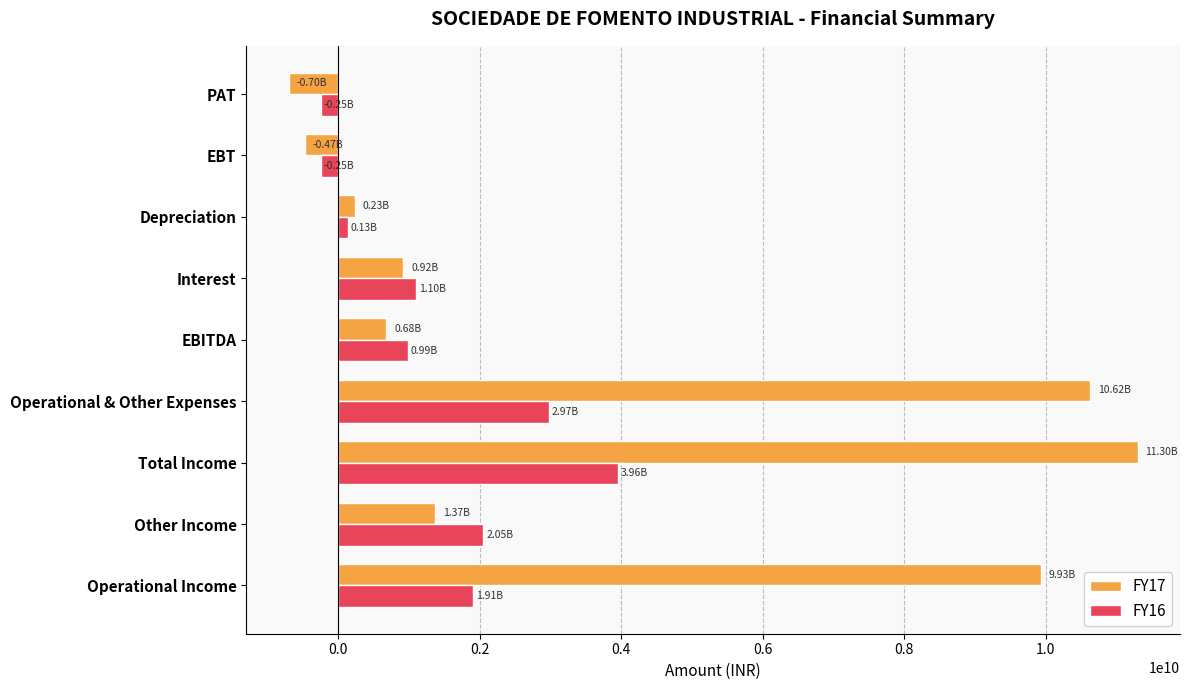

Which series has the widest spread of values?

FY17